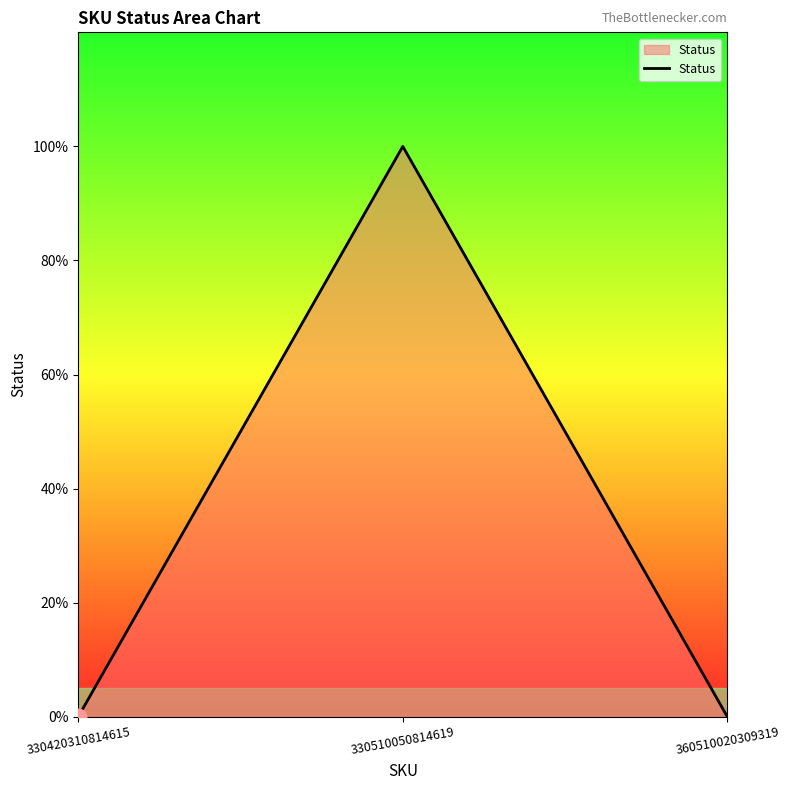

Reading right to left, extract all data points from this chart.

360510020309319=0	330510050814619=1	330420310814615=0